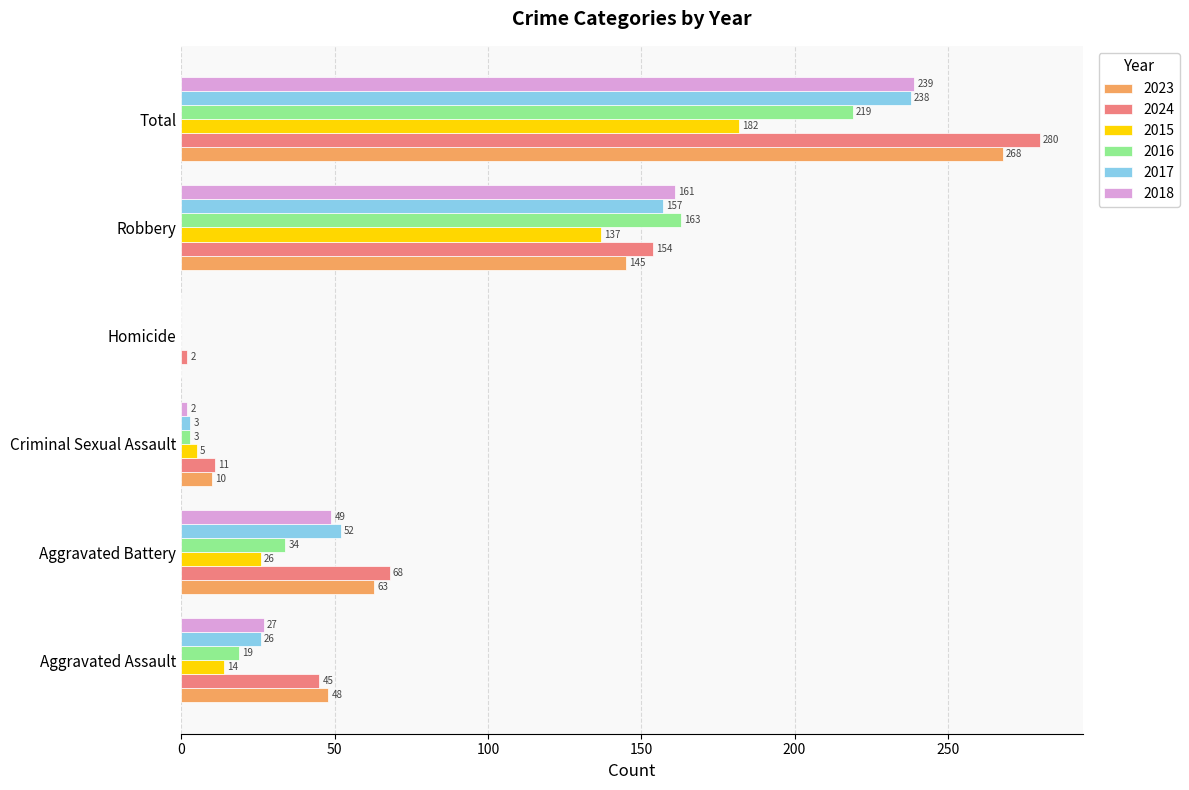

At which label does 2017 reach its peak?

Total